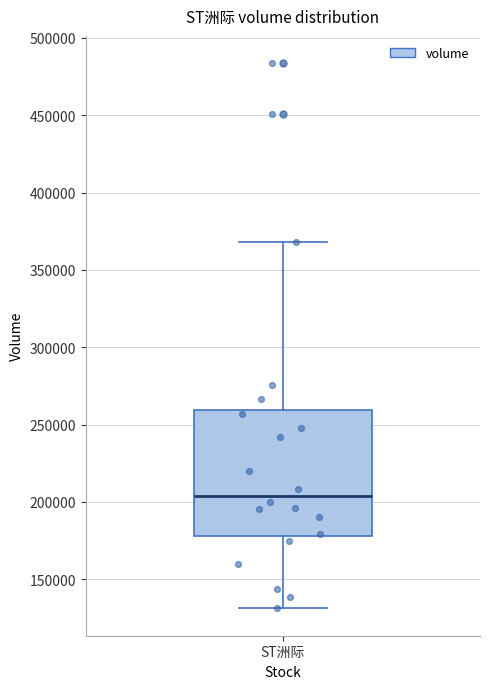

Where is the upper edge of the box for ST洲际 on the y-axis? The values are not printed on the chart, so give them approximately, as read against the axis.

260000